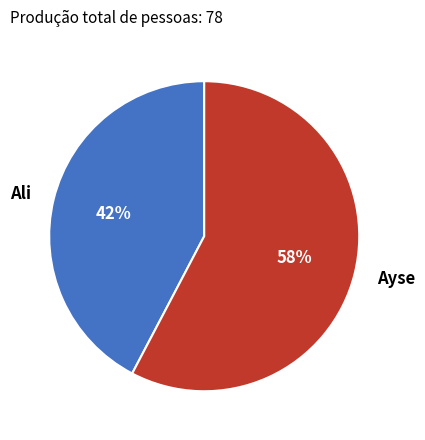

What is the largest slice in the pie chart?

Ayse